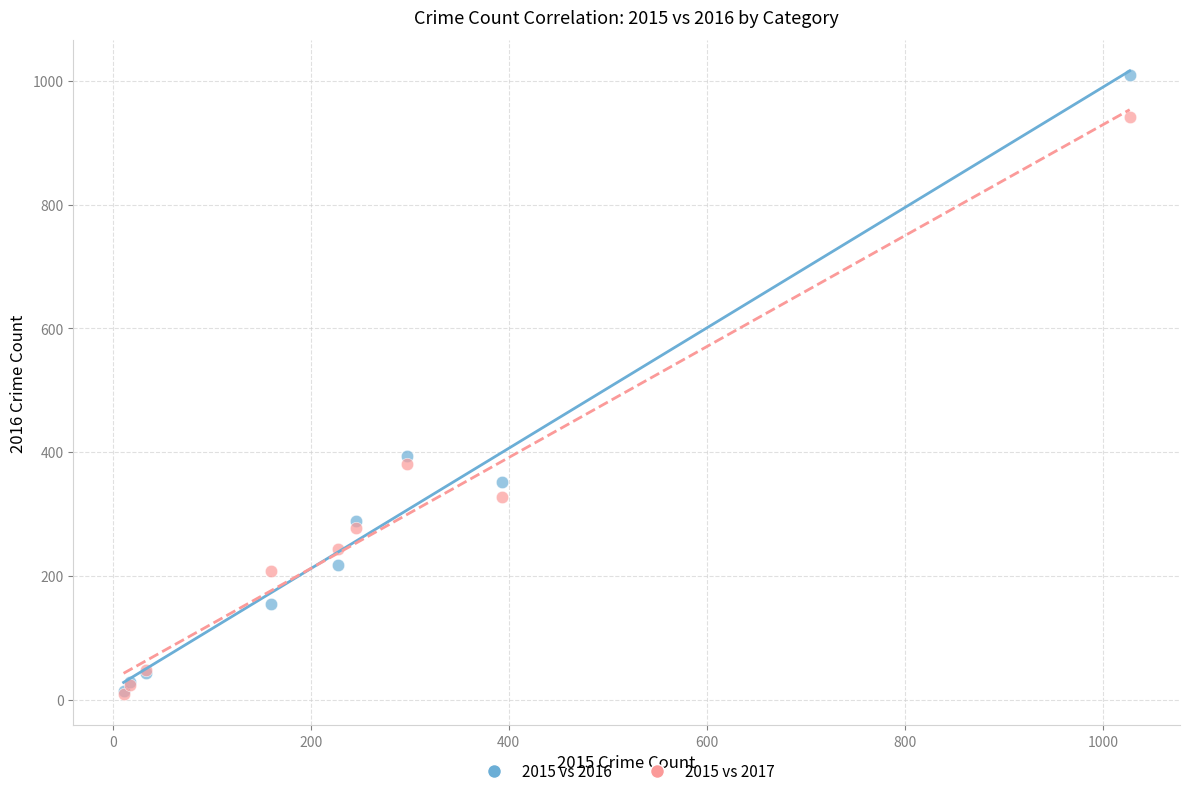

What are all the series names shown in the legend?

2015 vs 2016, 2015 vs 2017